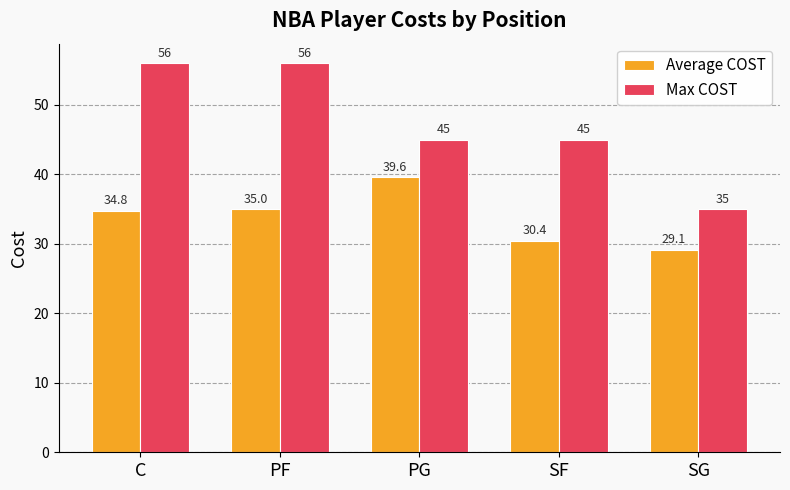

Reading left to right, transcribe all the data shown in this chart.

Average COST: C=34.8	PF=35.0	PG=39.6	SF=30.4	SG=29.1
Max COST: C=56.0	PF=56.0	PG=45.0	SF=45.0	SG=35.0